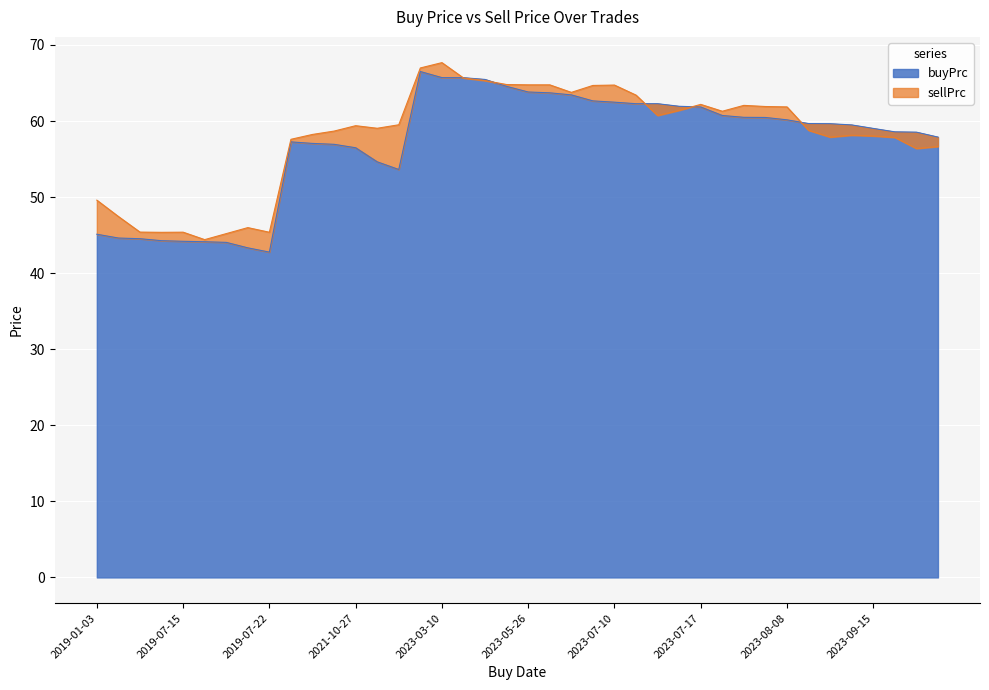

How many interior local valleys does the sellPrc series have?

9